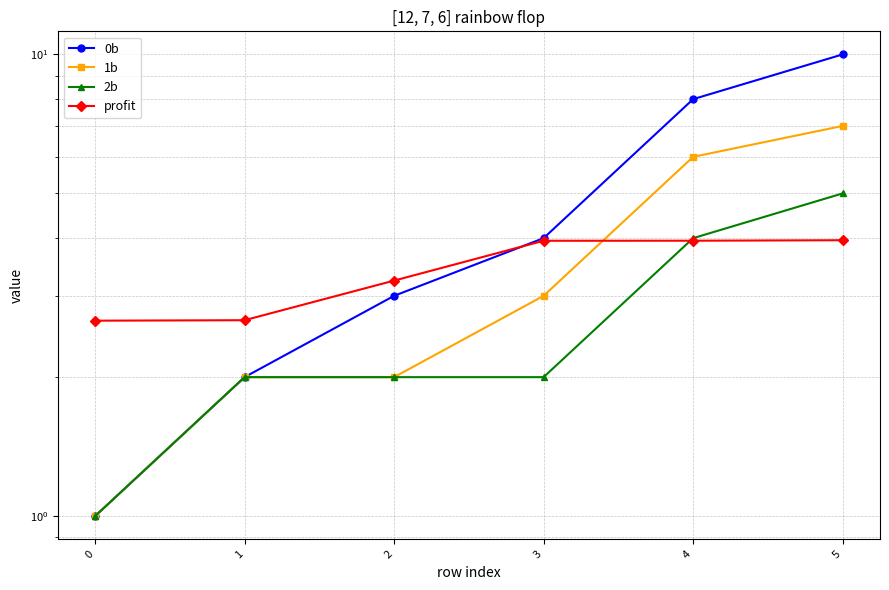

True or false: 1b and 0b intersect in this chart.

False